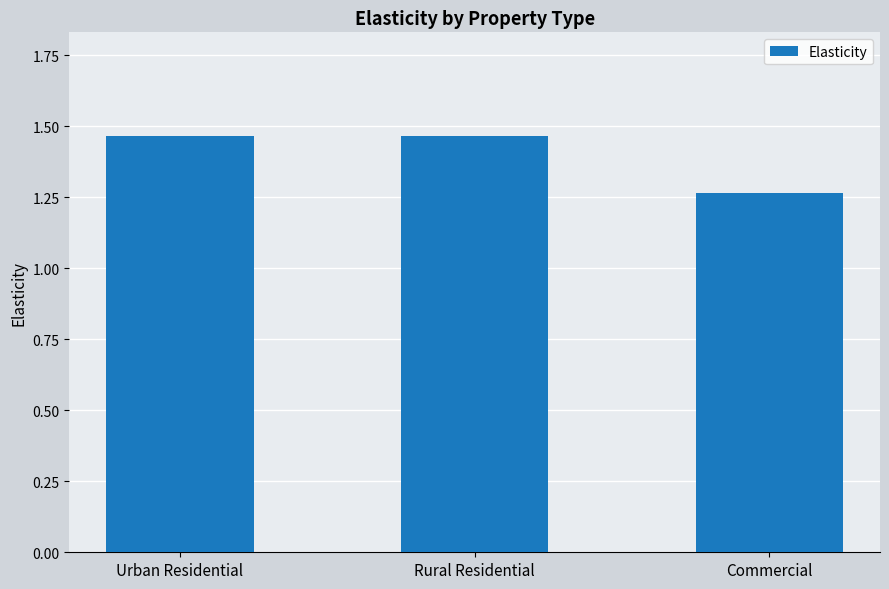

Which category has the lowest value across all series?

Commercial